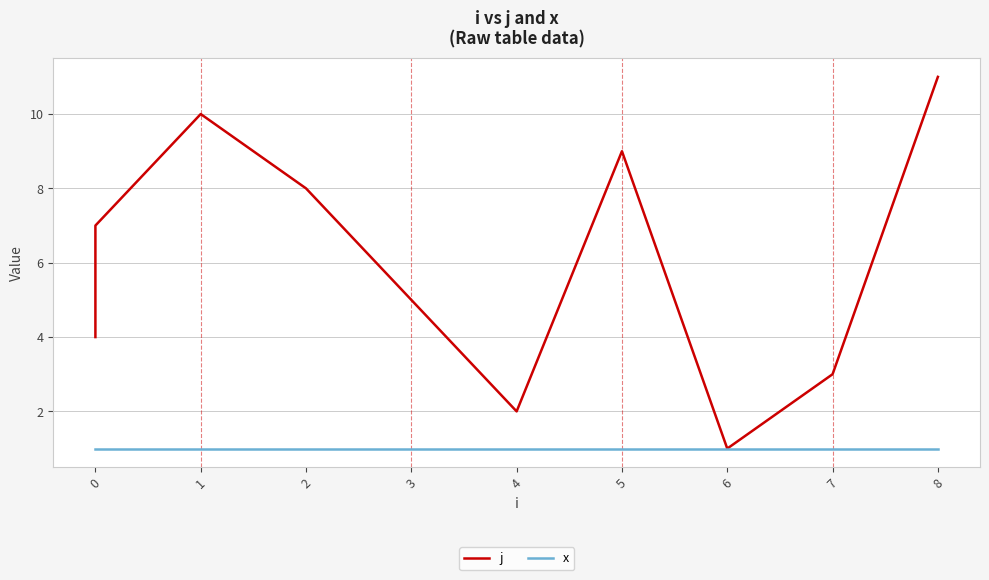

True or false: j and x cross at least once.

False